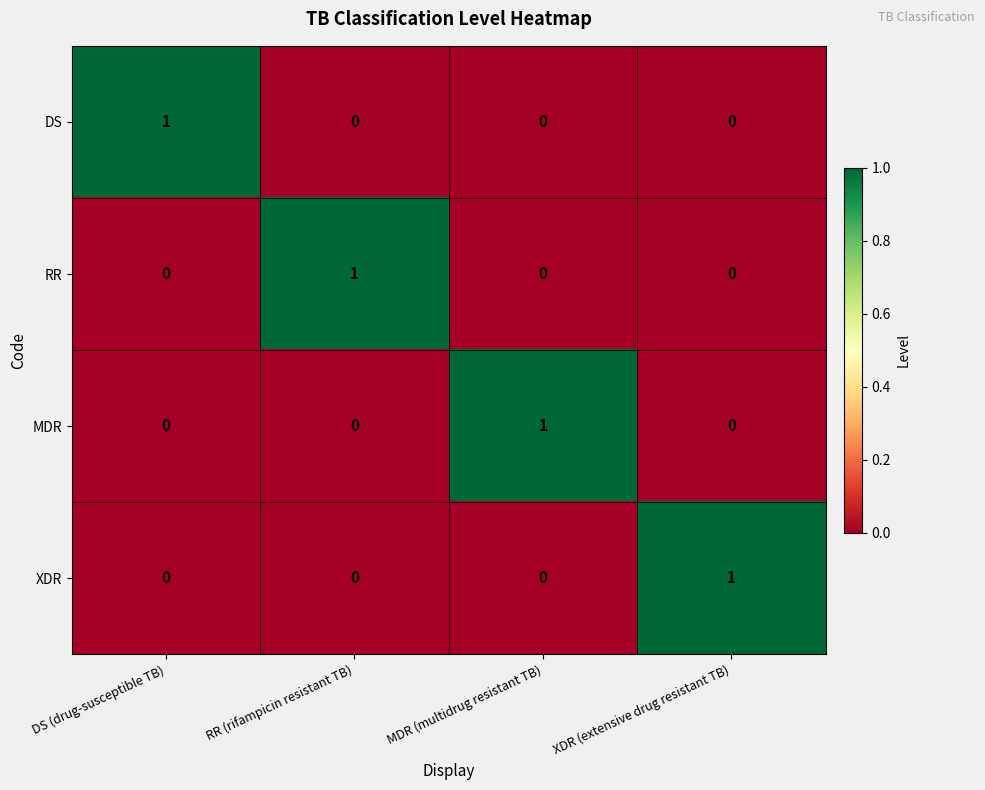

At how many categories does at least one series exceed 0?

4